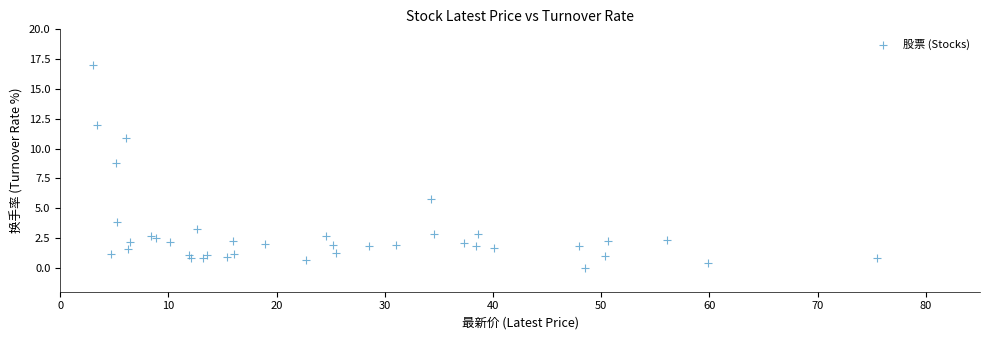

What Y value in the scatter plot is closest to 8?

8.8